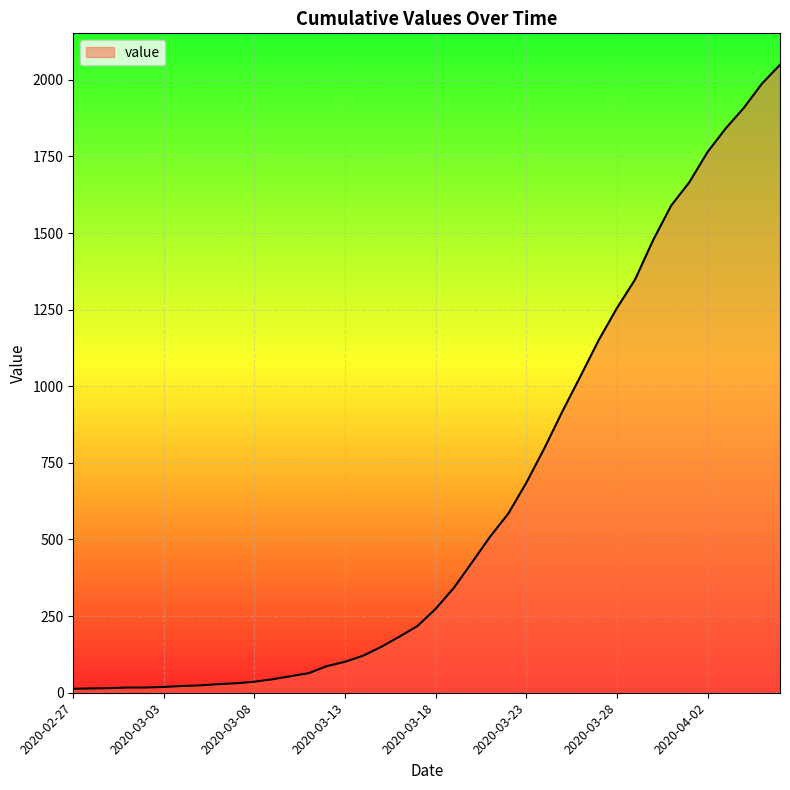

What is the greatest value displayed?

2049